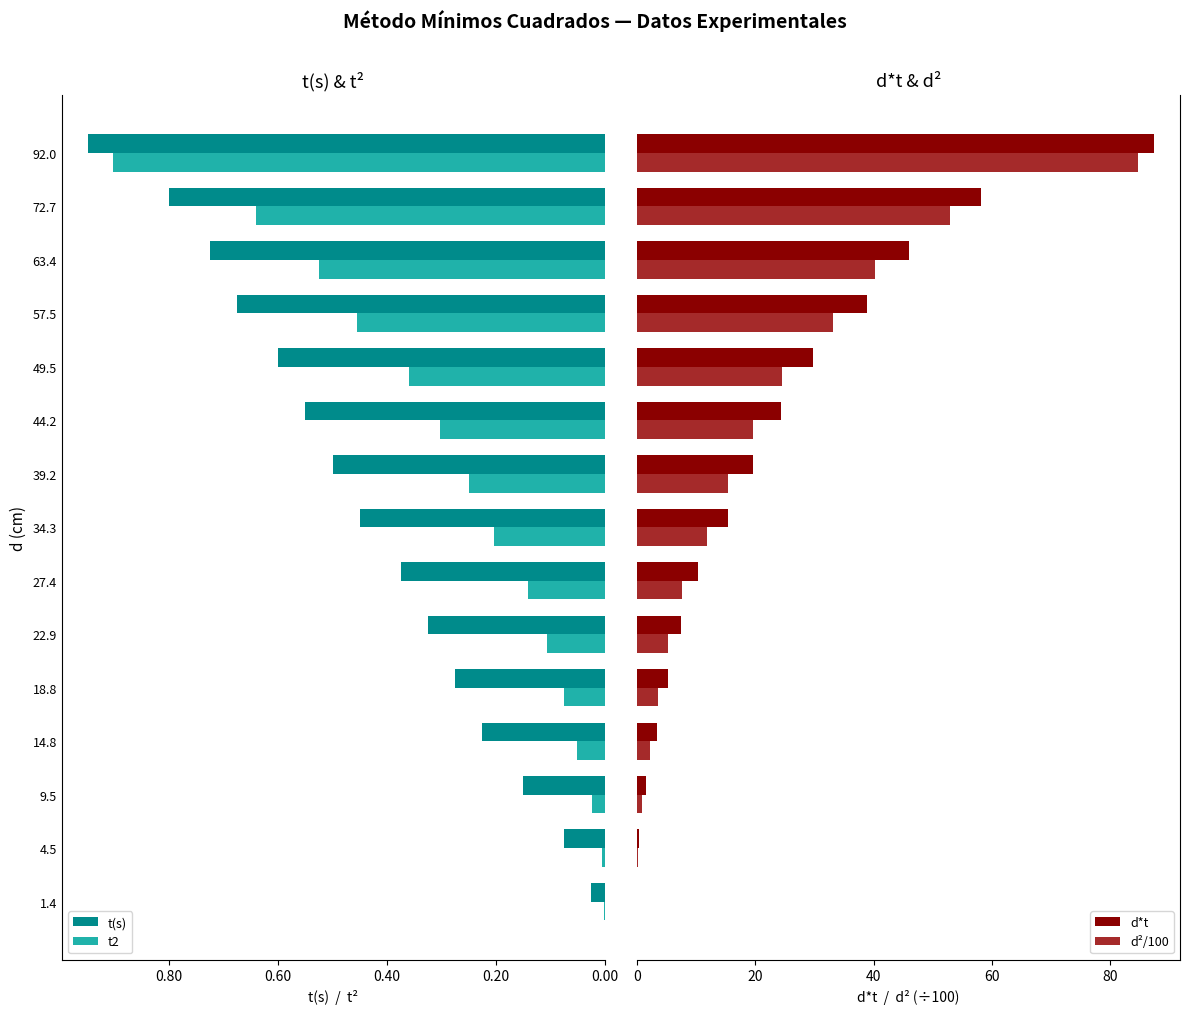

Which series has the largest total across all categories?

d*t